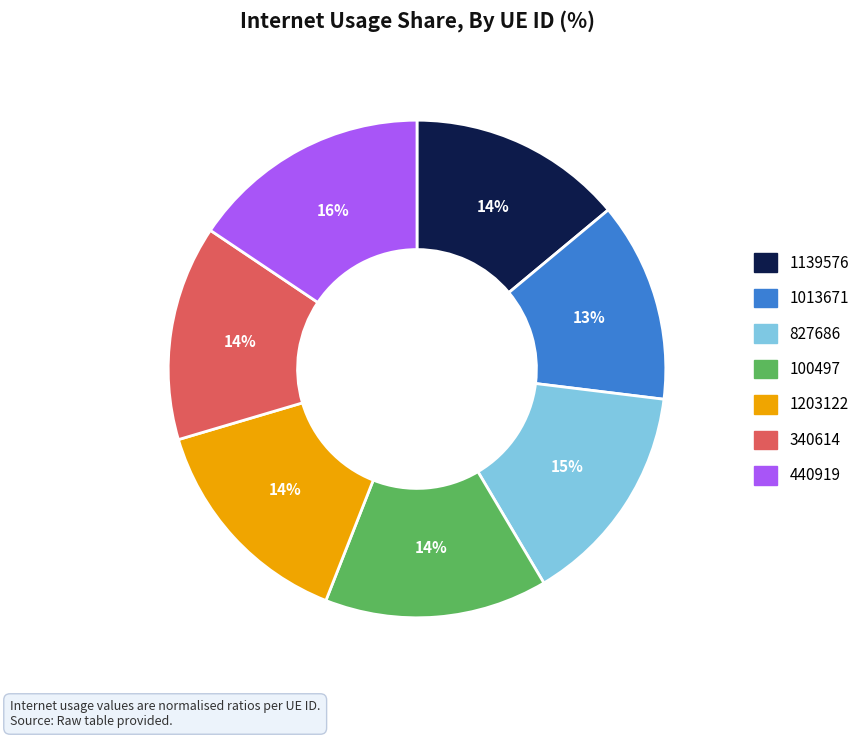

To the nearest percent, what is the difference between the largest and smallest slice percentages?

3%